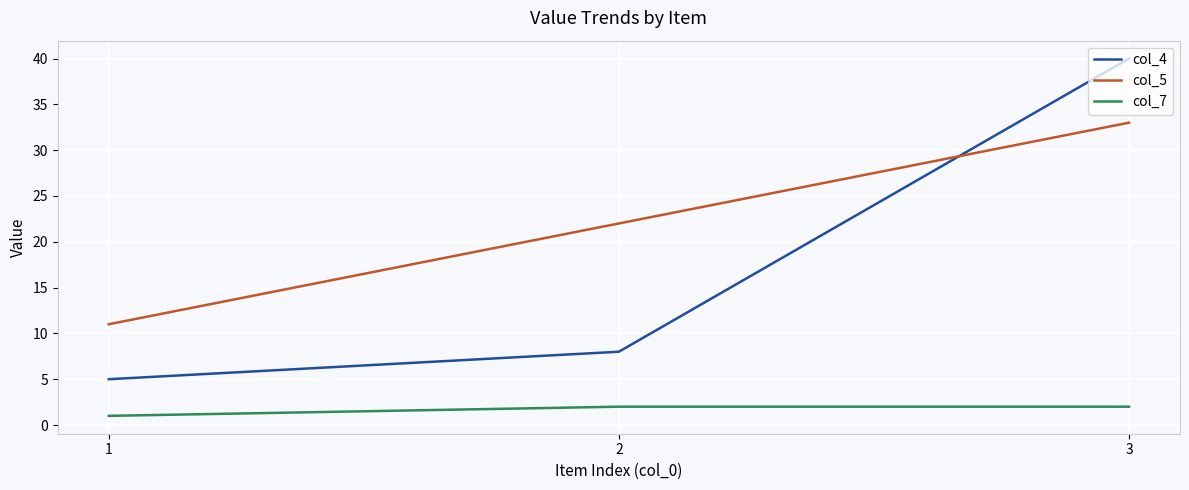

True or false: col_5 has a value of 5 at 1.

False